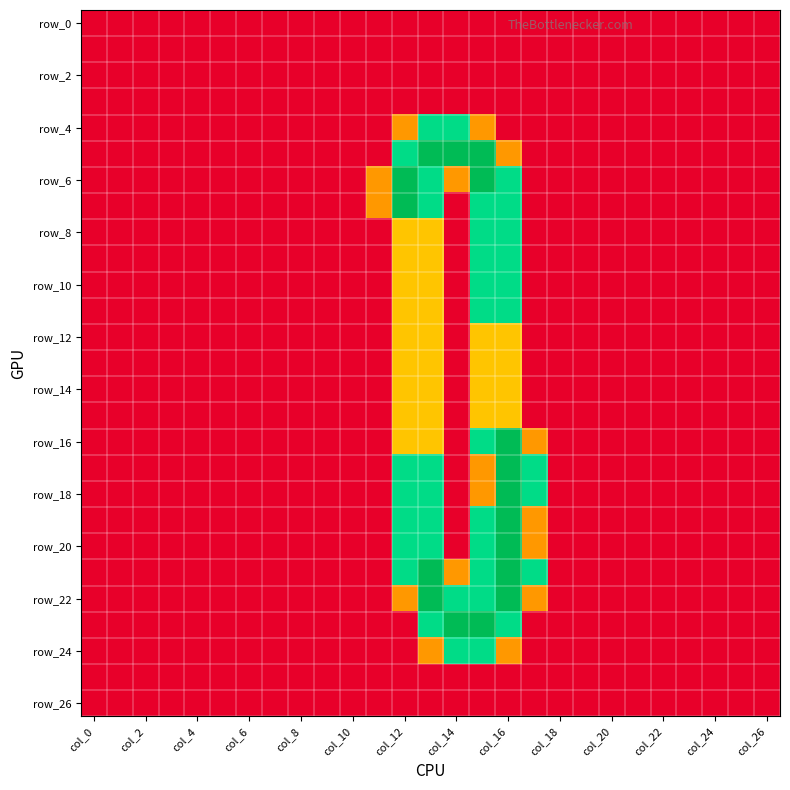

Count the number of categories in the chart.

27